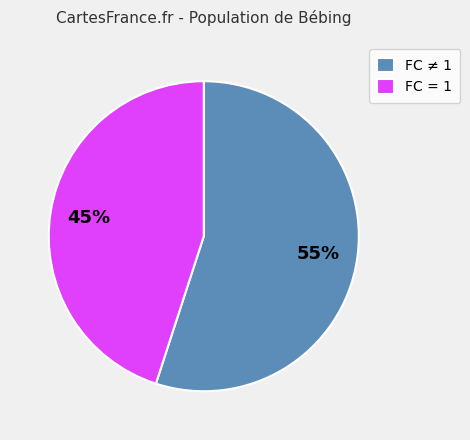

Do FC = 1 and FC ≠ 1 together represent more than half of the pie?

Yes